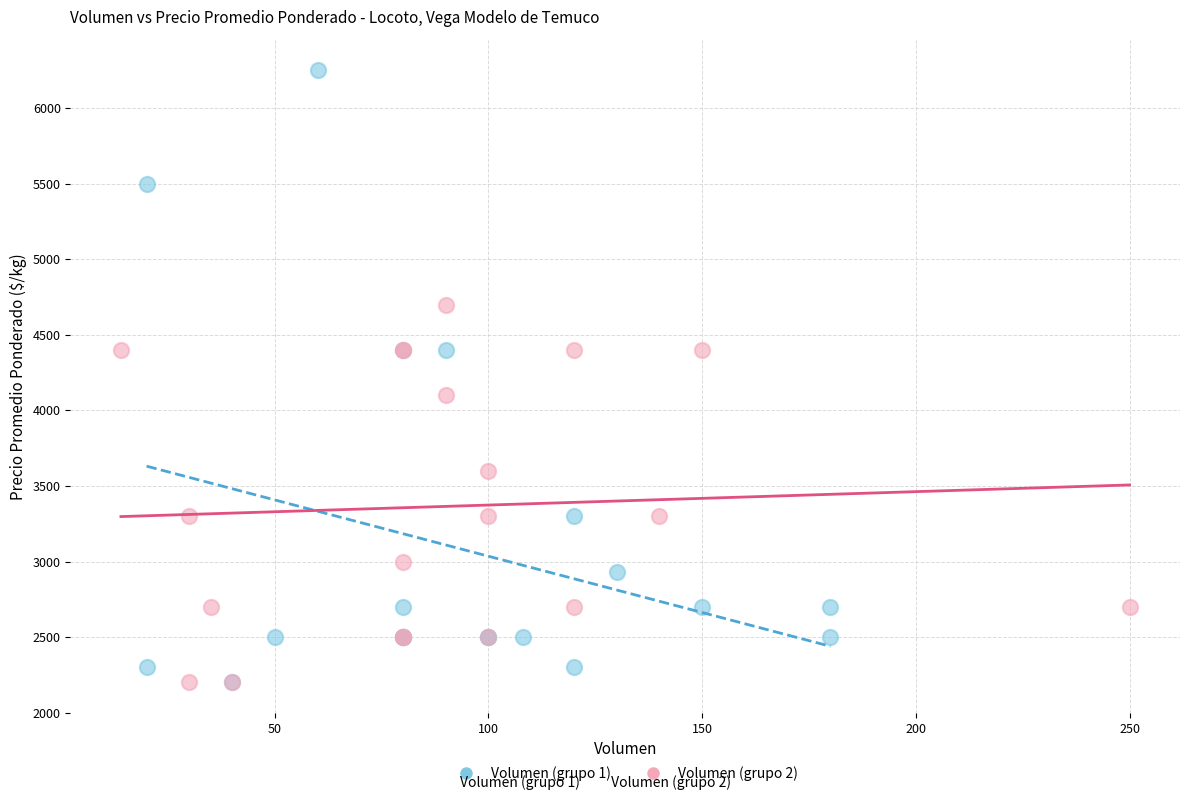

What are all the series names shown in the legend?

Volumen (grupo 1), Volumen (grupo 2)